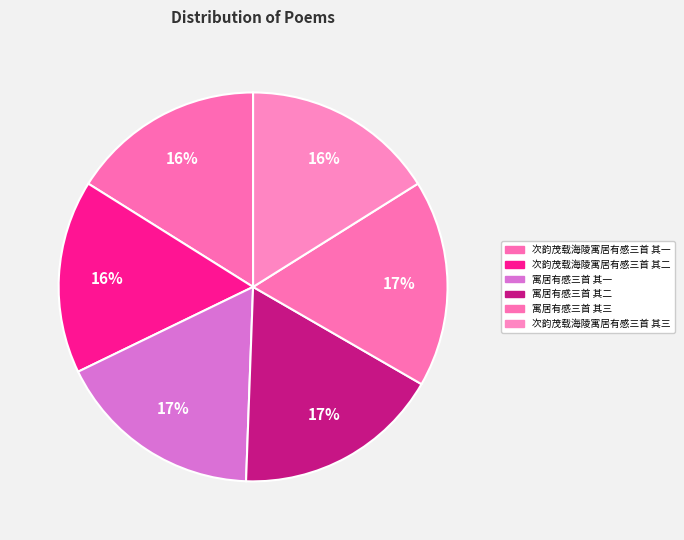

How many segments does this pie chart have?

6